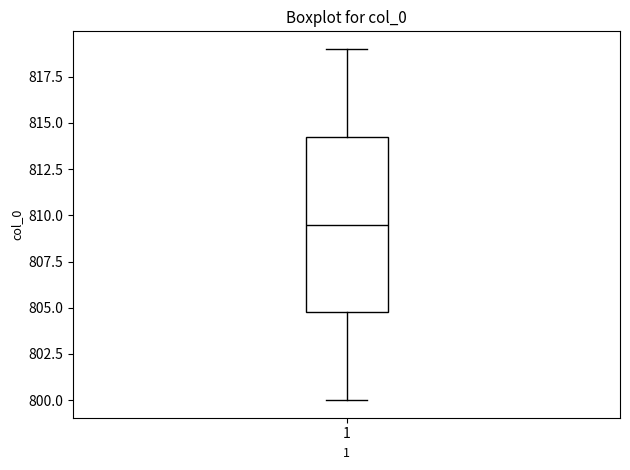

Where is the upper edge of the box at x = 1 on the y-axis? The values are not printed on the chart, so give them approximately, as read against the axis.

814.5